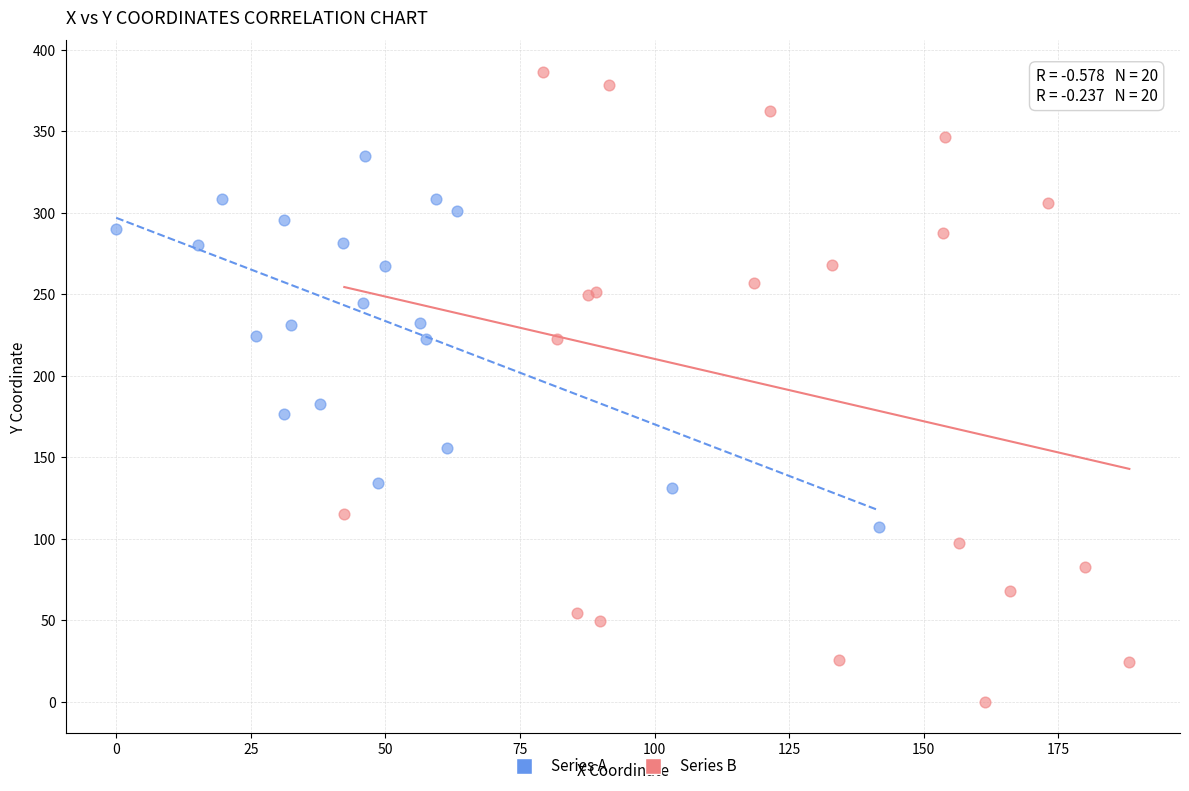

Which series contains the lowest Y value?

Series B